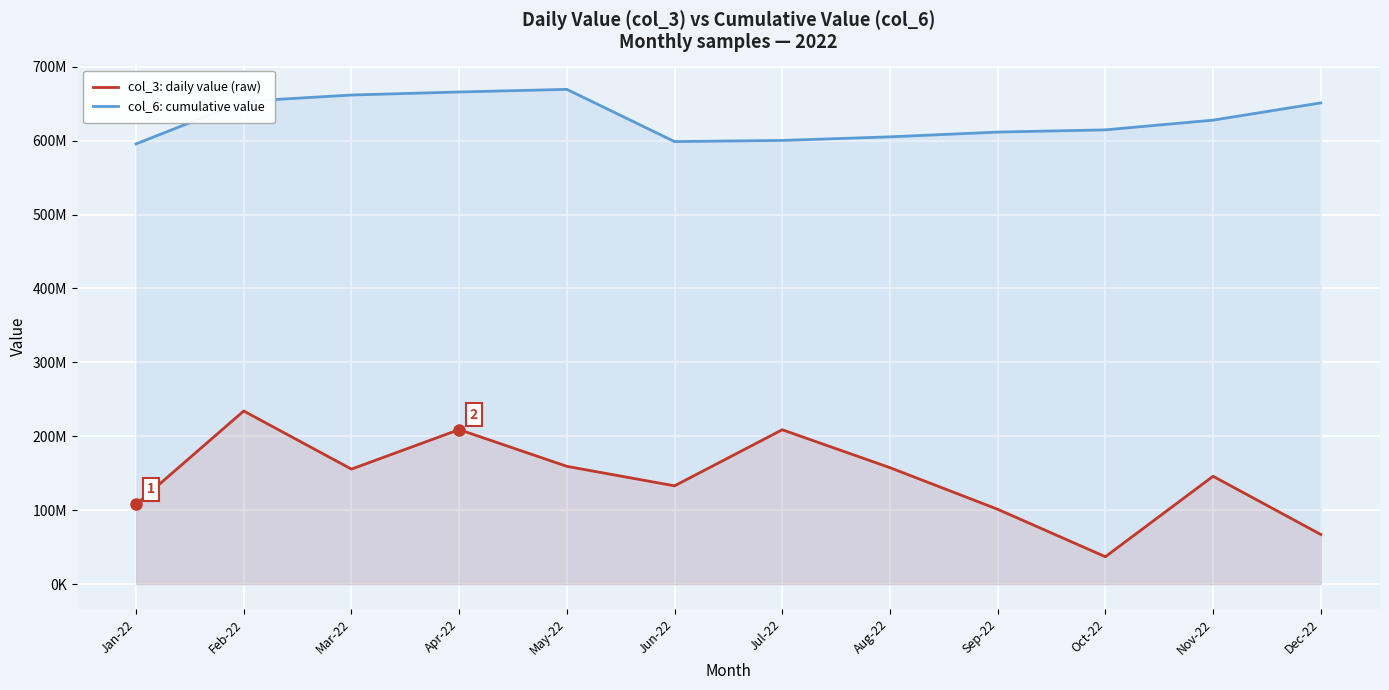

True or false: col_3: daily value (raw) and col_6: cumulative value intersect in this chart.

False